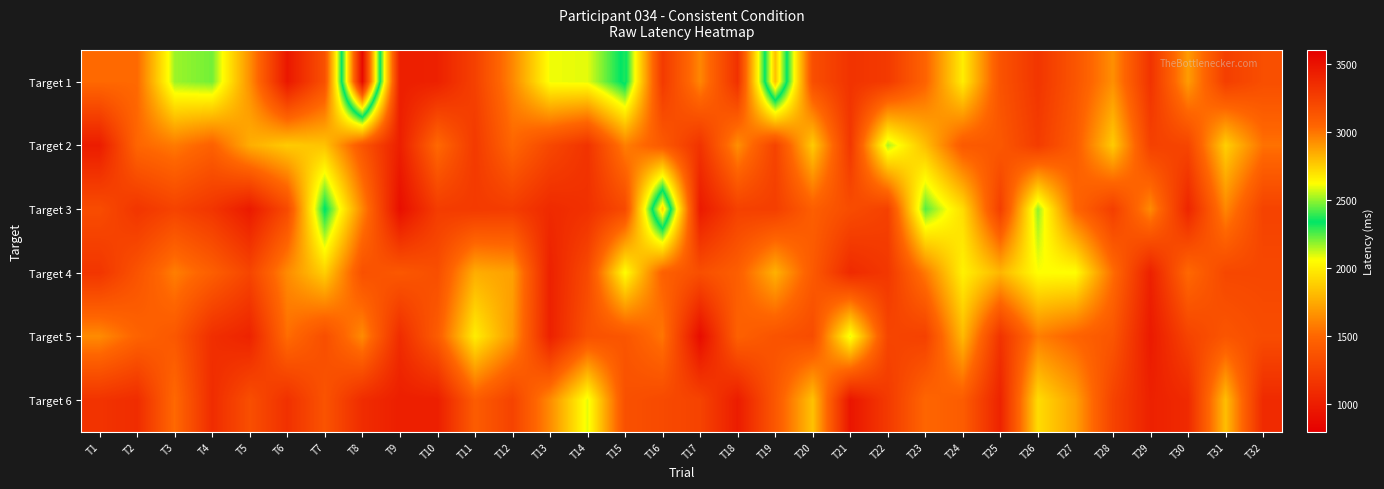

At how many categories does at least one series exceed 3354?

1